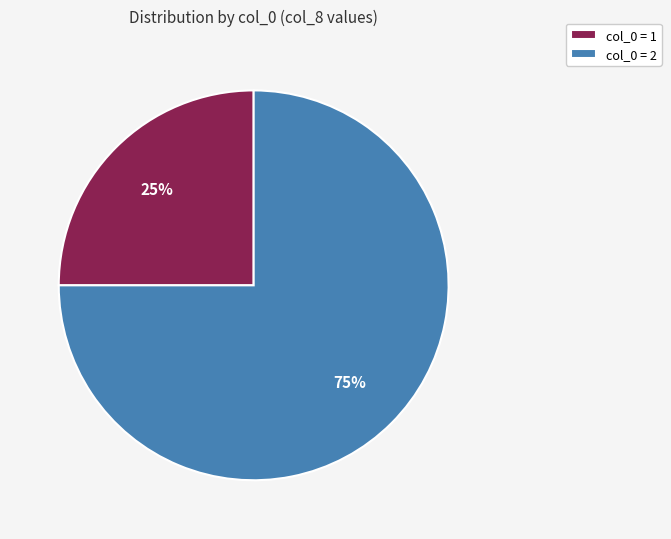

Which slice is the largest?

col_0 = 2